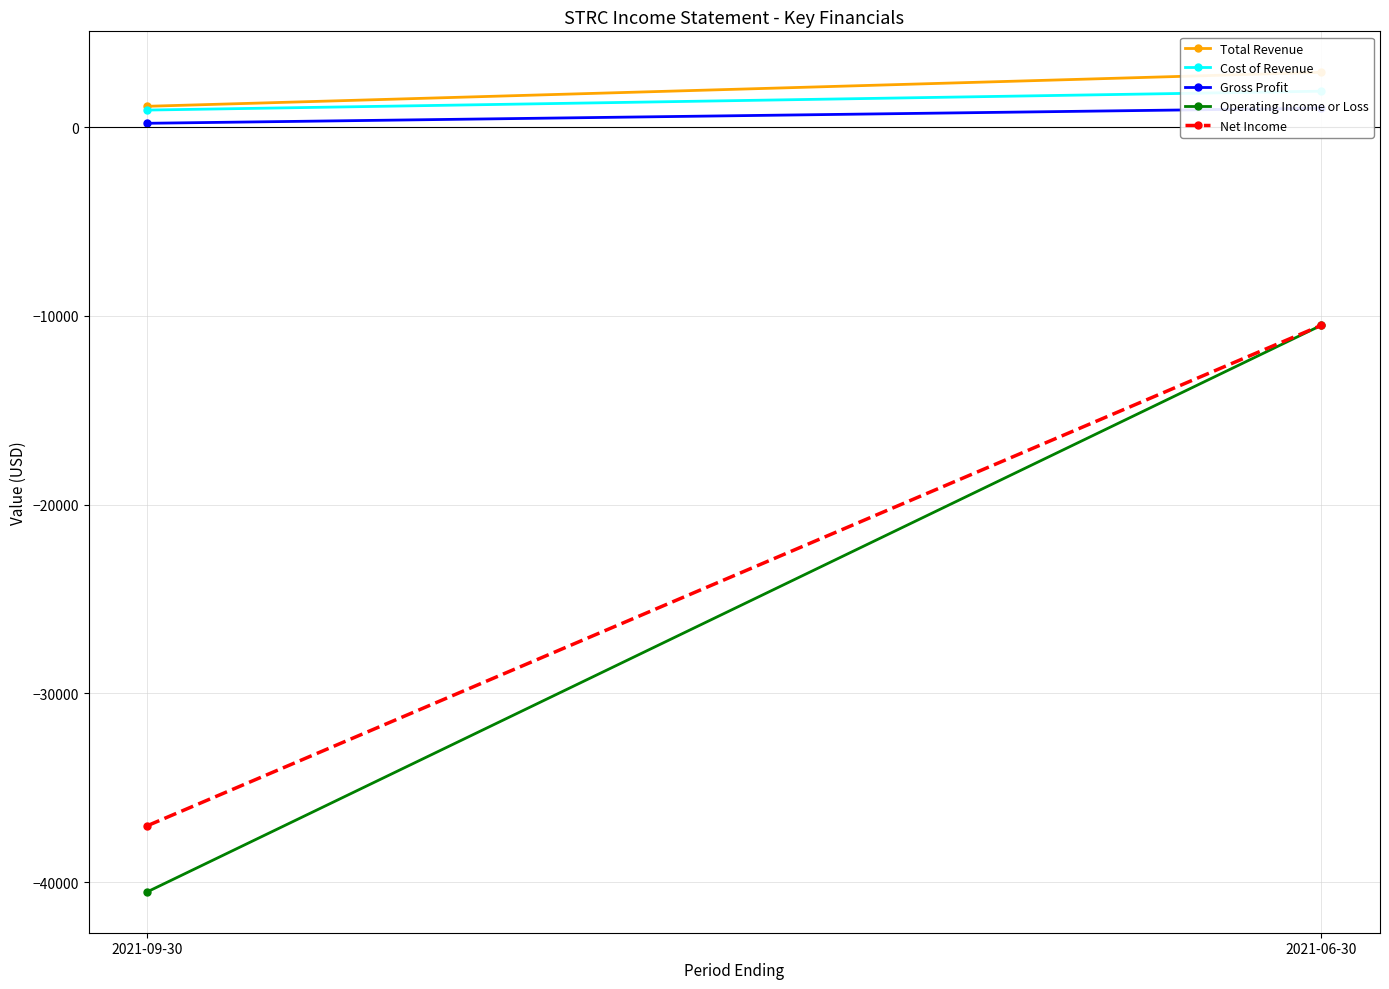

Which category has the highest value in the Operating Income or Loss series?

2021-06-30